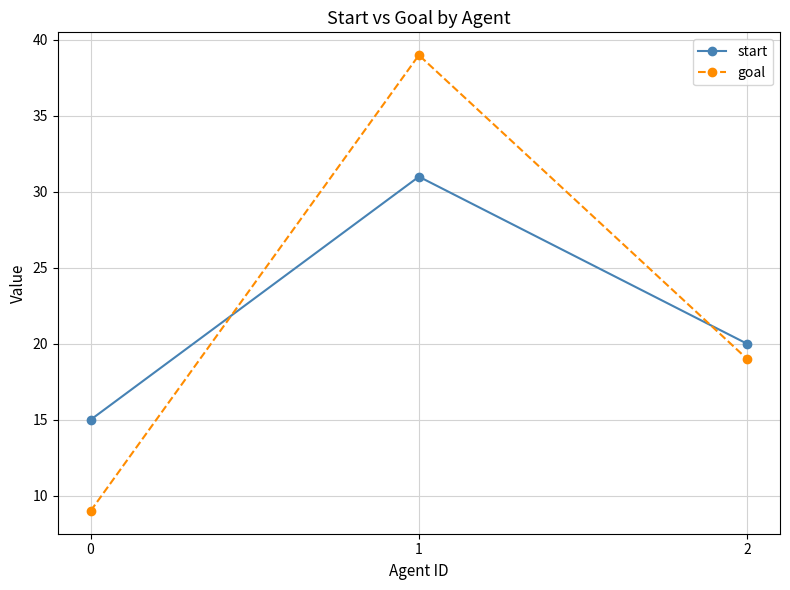

Which series has the largest range (max minus min)?

goal